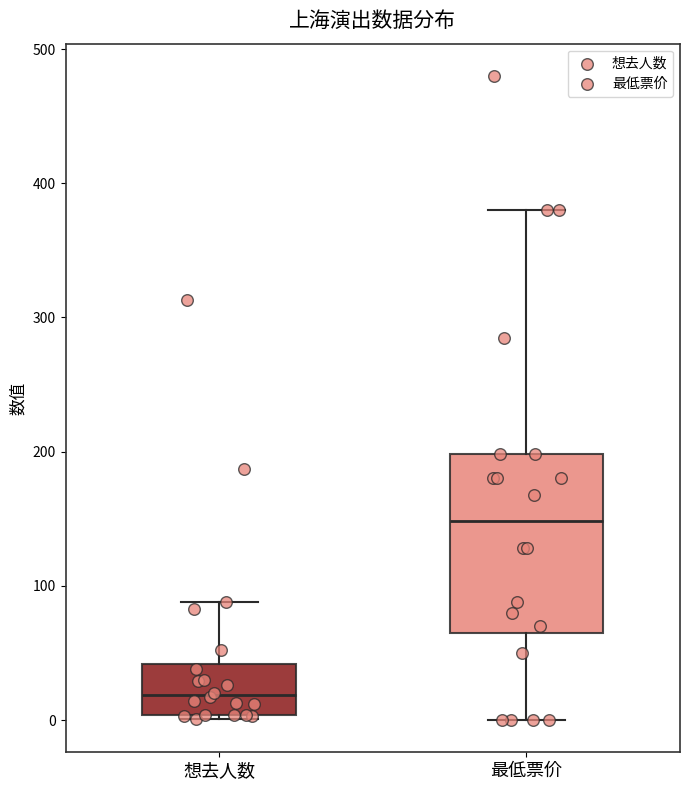

Where is the lower edge of the box for 想去人数 on the y-axis? The values are not printed on the chart, so give them approximately, as read against the axis.

0